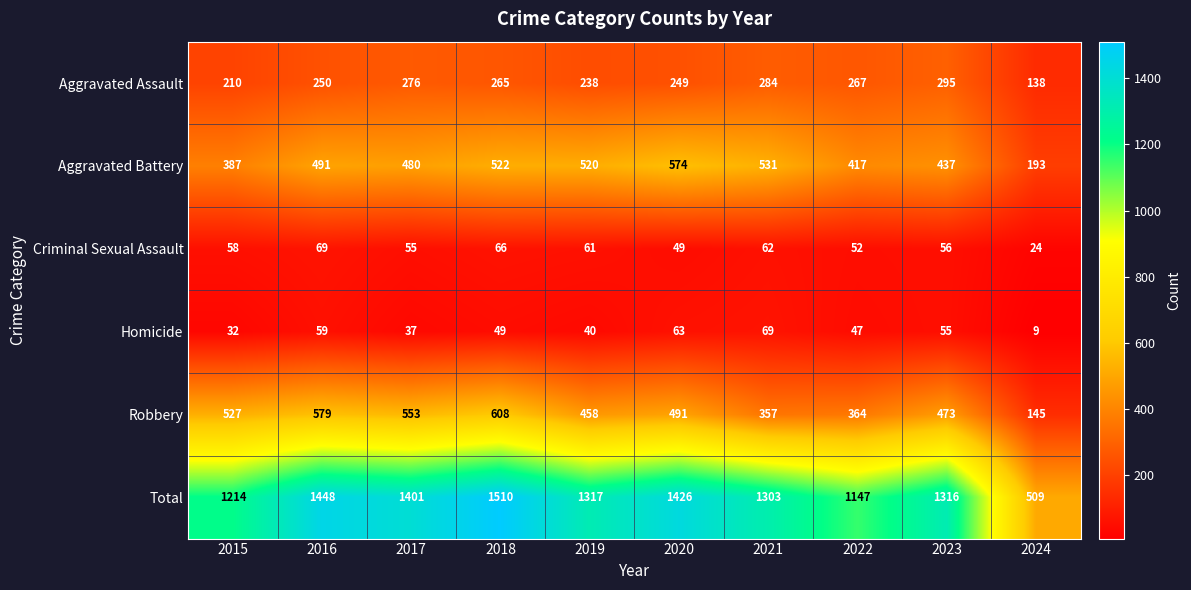

Read the Robbery value at 2021, to the nearest 50.

350